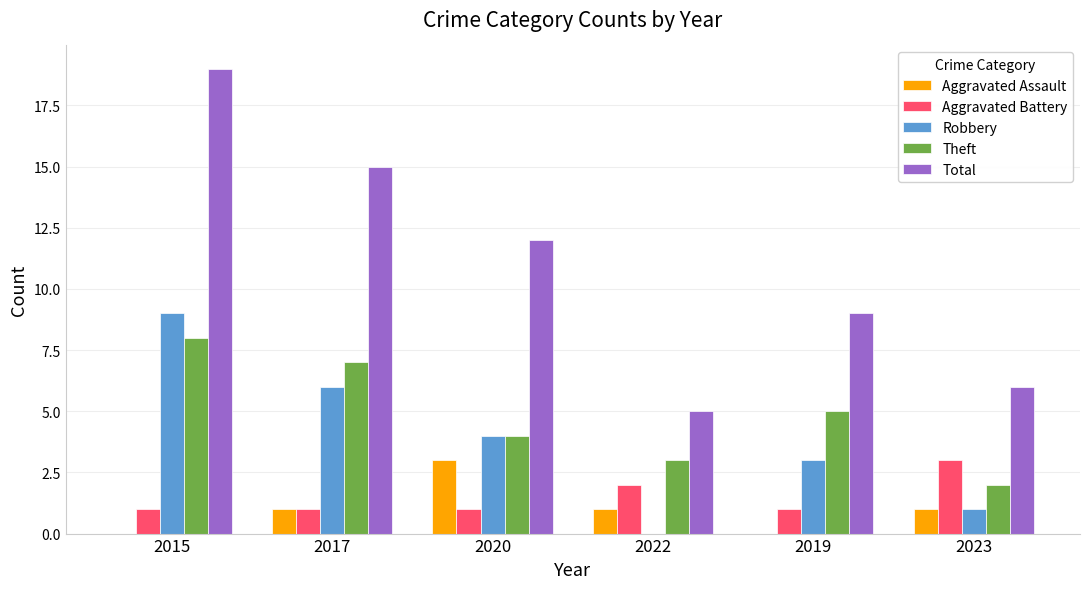

What are all the series names shown in the legend?

Aggravated Assault, Aggravated Battery, Robbery, Theft, Total